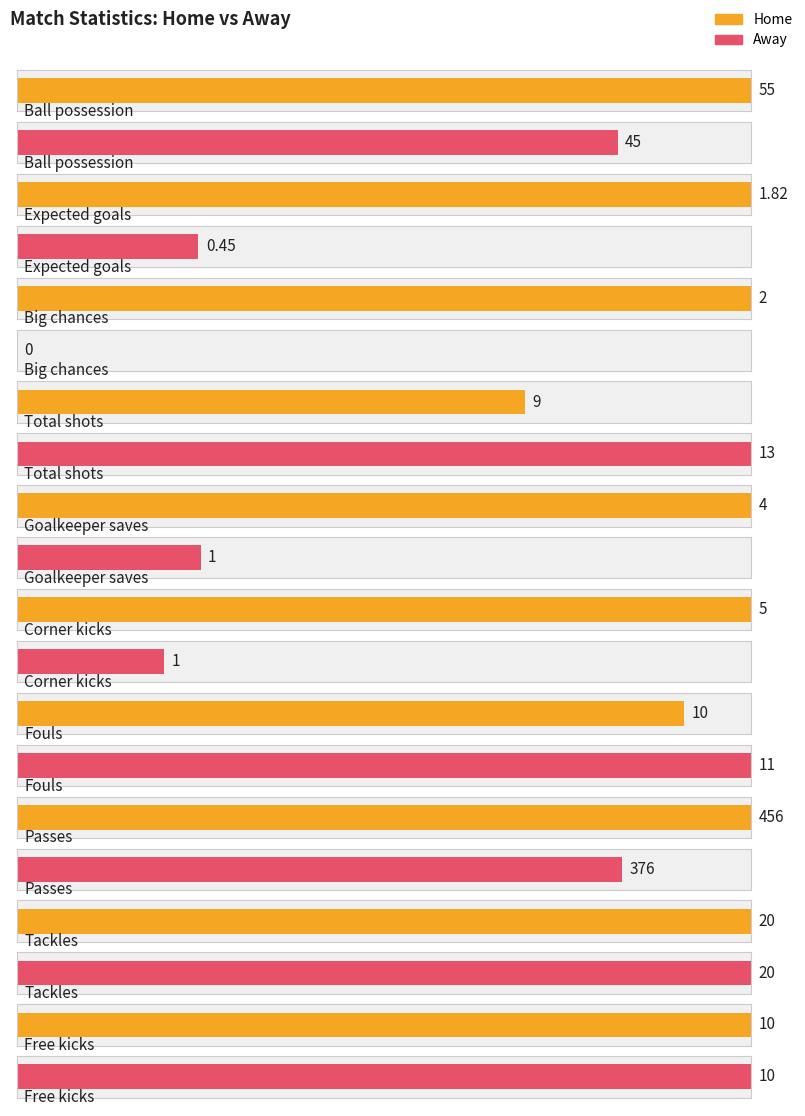

Which series has the largest range (max minus min)?

homeValue